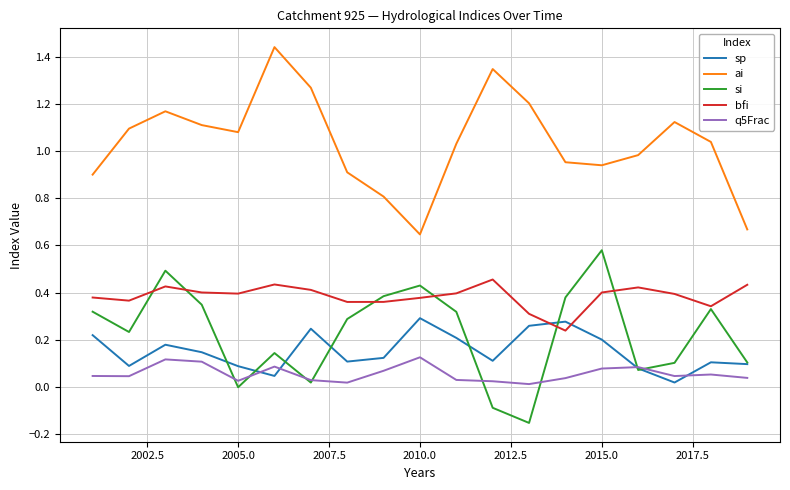

True or false: sp and ai cross at least once.

False